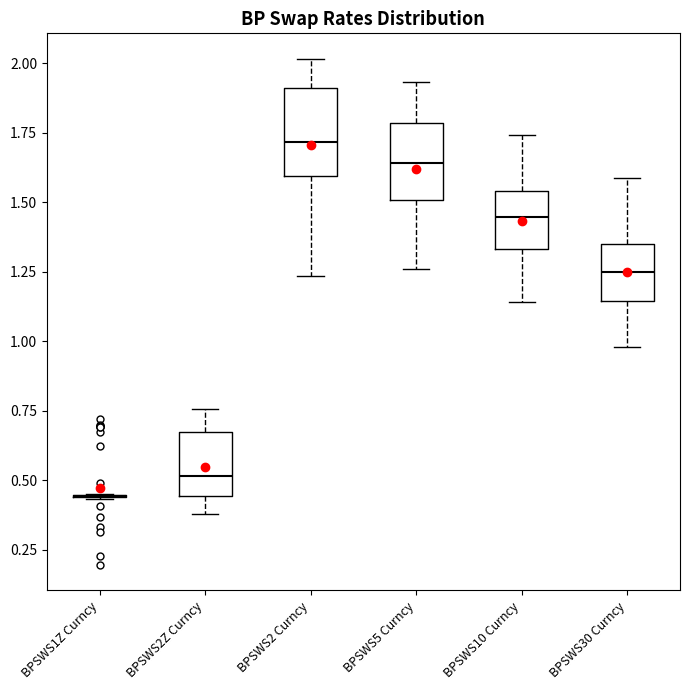

Reading left to right, transcribe this box plot: for each box, give where its median line is, the range the box spans, and where its two whiskers end, as read against the y-axis. The values are not printed on the chart, so give them approximately, as read against the axis.

BPSWS1Z Curncy: box collapsed to a line at 0.45, whiskers 0.45 to 0.45
BPSWS2Z Curncy: median 0.50, box 0.45 to 0.65, whiskers 0.40 to 0.75
BPSWS2 Curncy: median 1.70, box 1.60 to 1.90, whiskers 1.25 to 2.00
BPSWS5 Curncy: median 1.65, box 1.50 to 1.80, whiskers 1.25 to 1.95
BPSWS10 Curncy: median 1.45, box 1.35 to 1.55, whiskers 1.15 to 1.75
BPSWS30 Curncy: median 1.25, box 1.15 to 1.35, whiskers 1.00 to 1.60